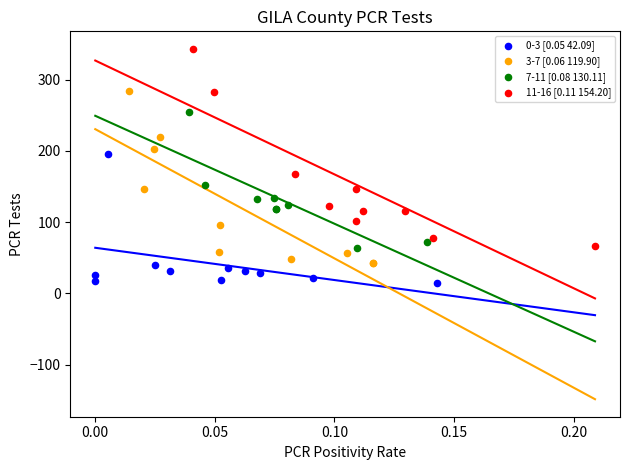

Which series has the widest spread of Y values?

11-16 [0.11 154.20]